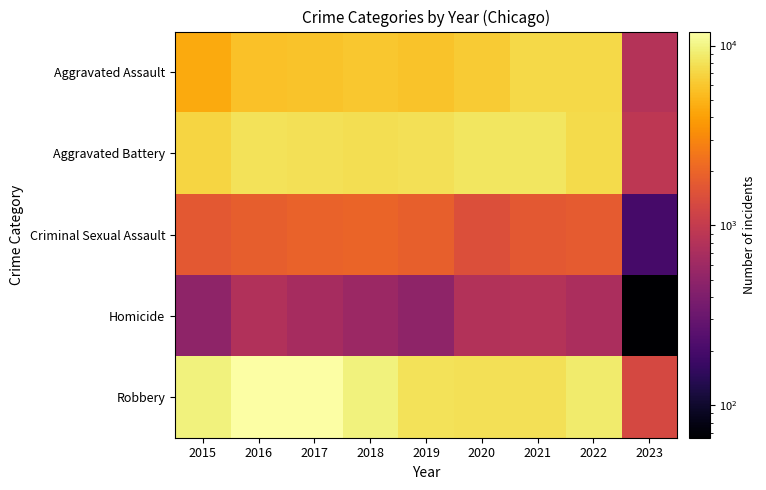

How many categories are shown in the chart?

9